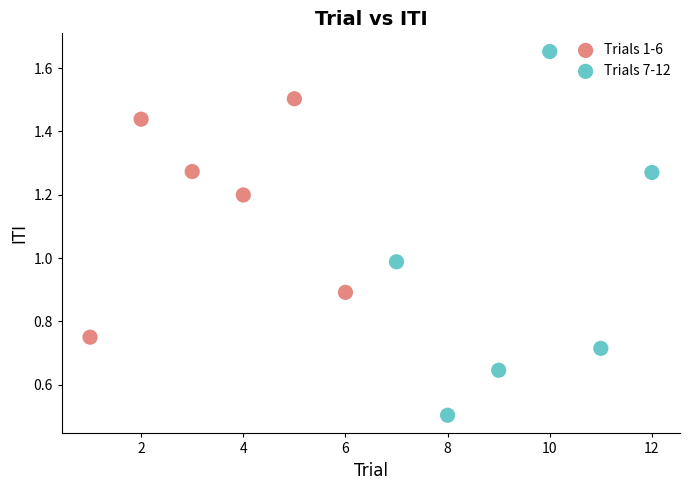

Which series reaches the maximum Y coordinate?

Trials 7-12